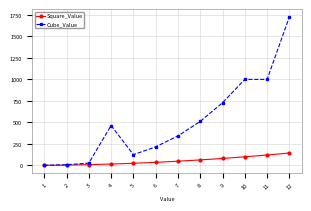

At 10, list the series in order from smallest to largest.

Square_Value, Cube_Value